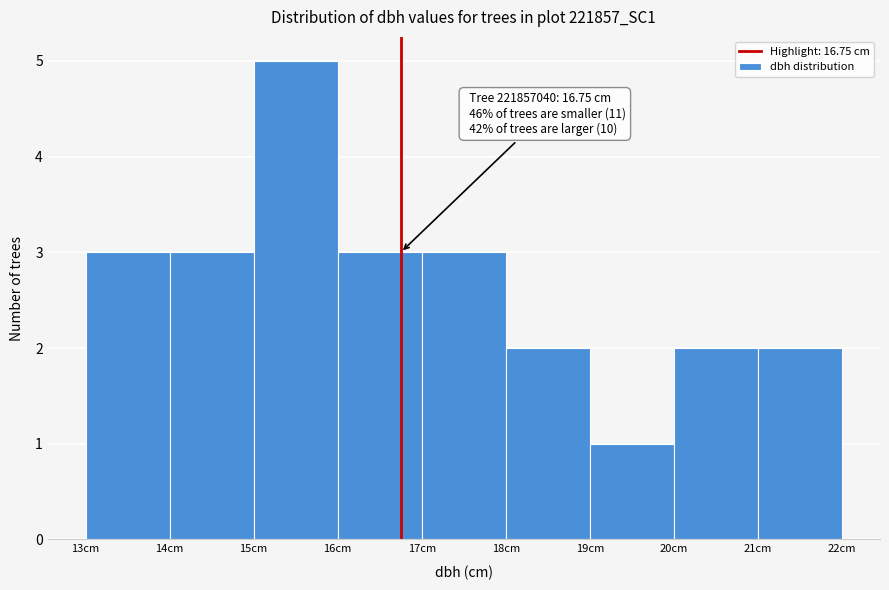

Which range on the x-axis has the tallest bar?

15 to 16